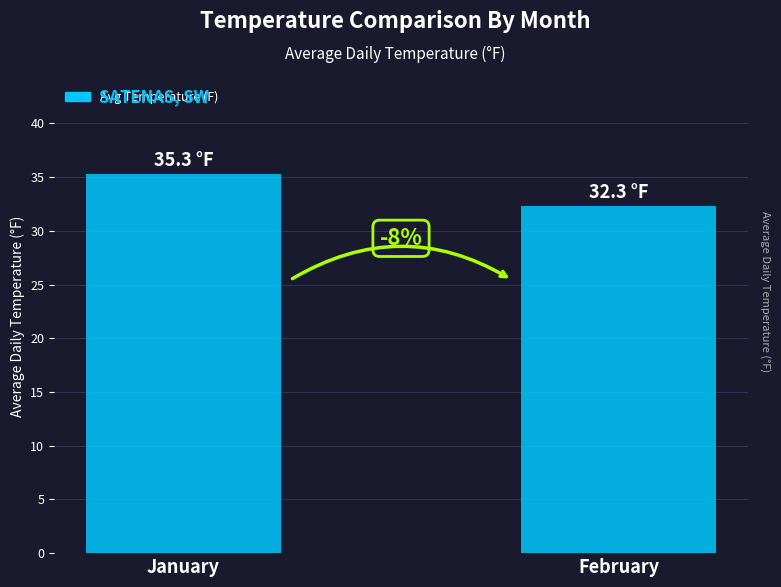

What is the approximate value at February?

32.3